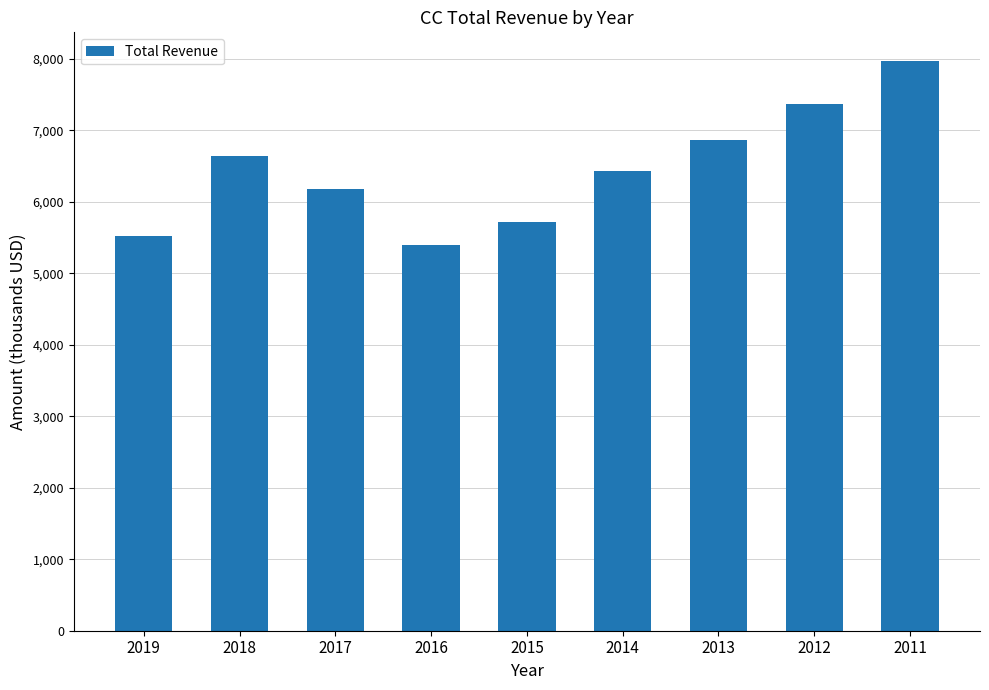

Are the bars grouped side by side (vs. stacked)?

No